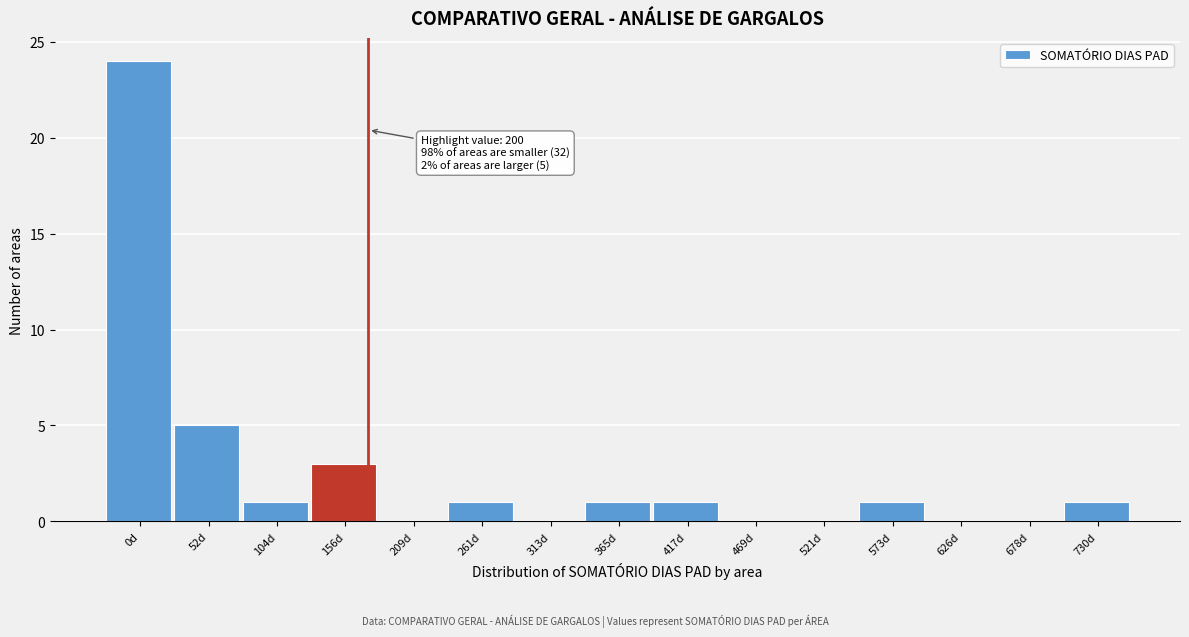

Reading right to left, what are all the values shown in this chart?

730d=1	678d=0	626d=0	573d=1	521d=0	469d=0	417d=1	365d=1	313d=0	261d=1	209d=0	156d=3	104d=1	52d=5	0d=24